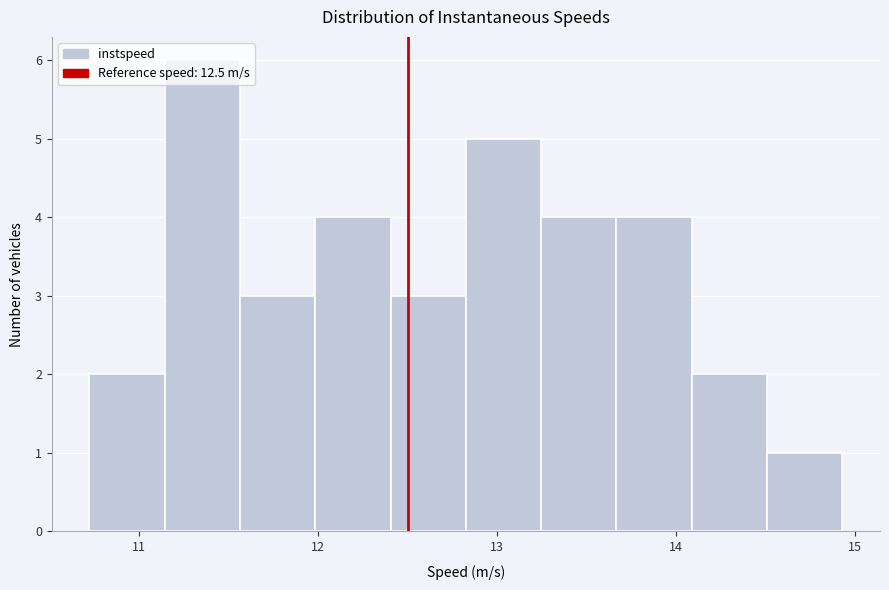

What is the height of the bar covering 13.7 to 14.1 on the x-axis? Neither the bar edges nor the heights are printed on the chart, so give them approximately, as read against the axes.

4